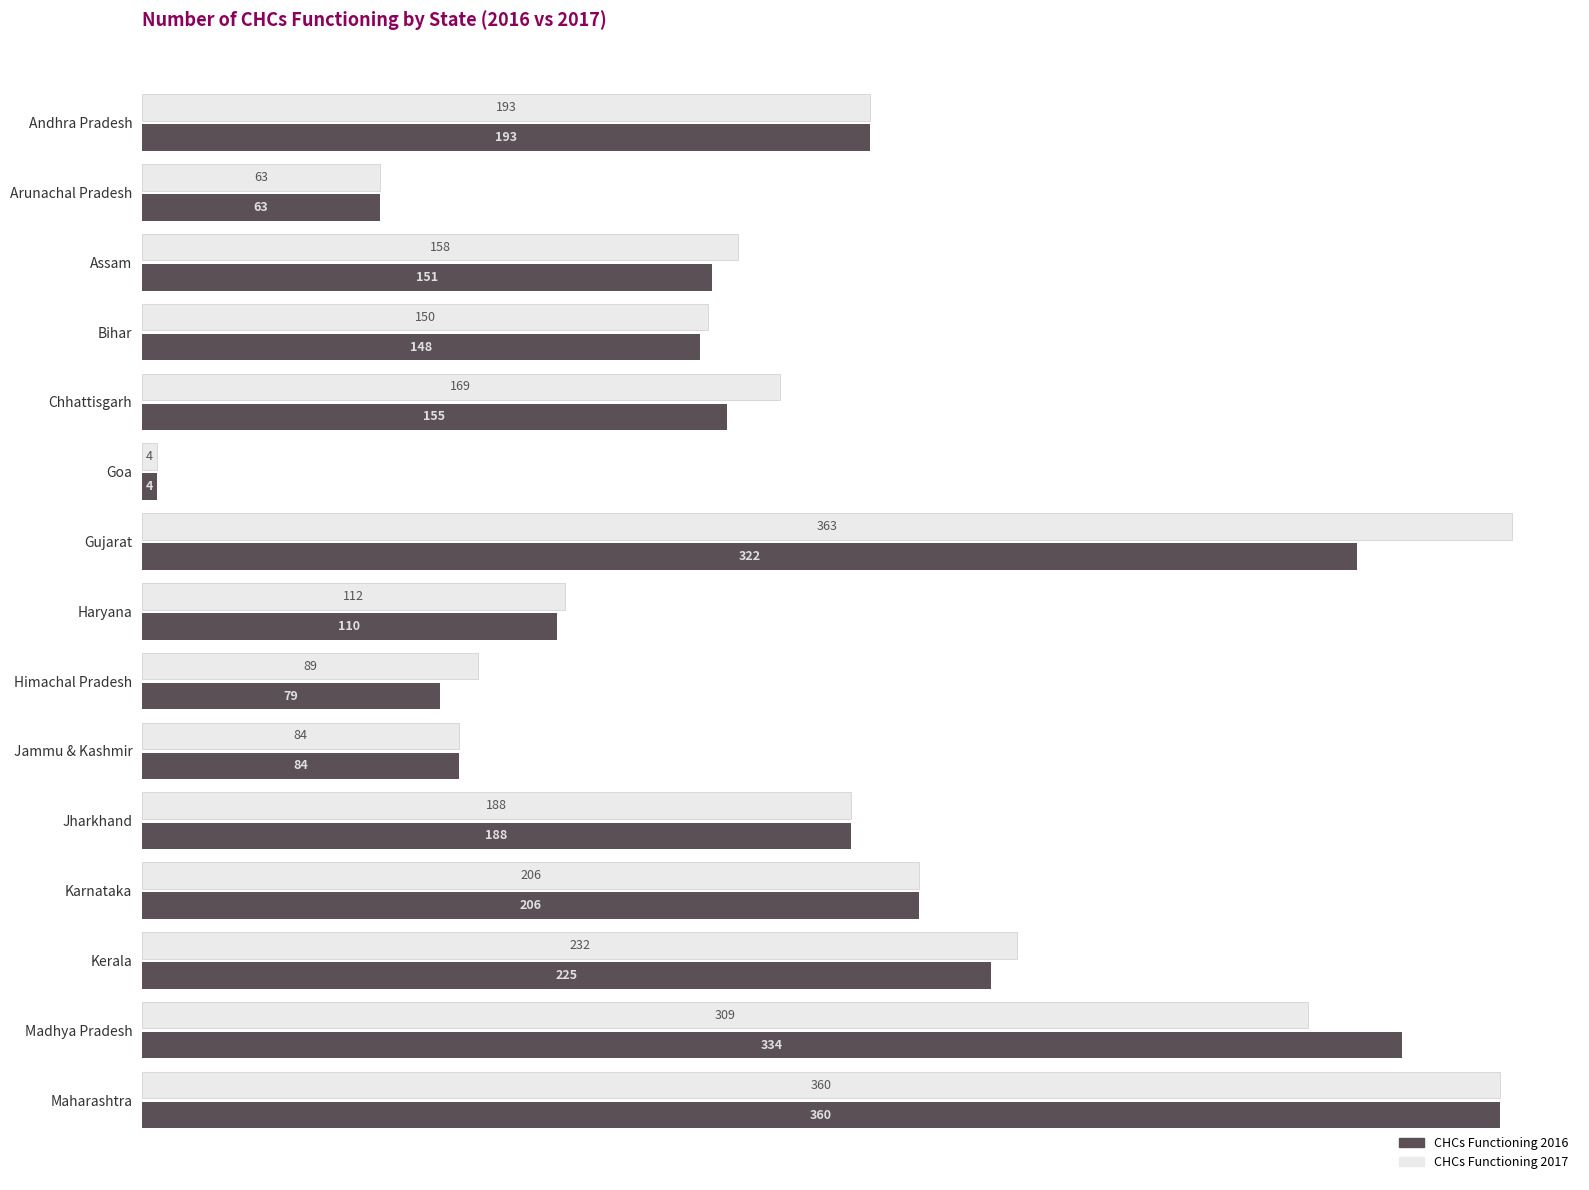

At how many categories does at least one series exceed 114?

10